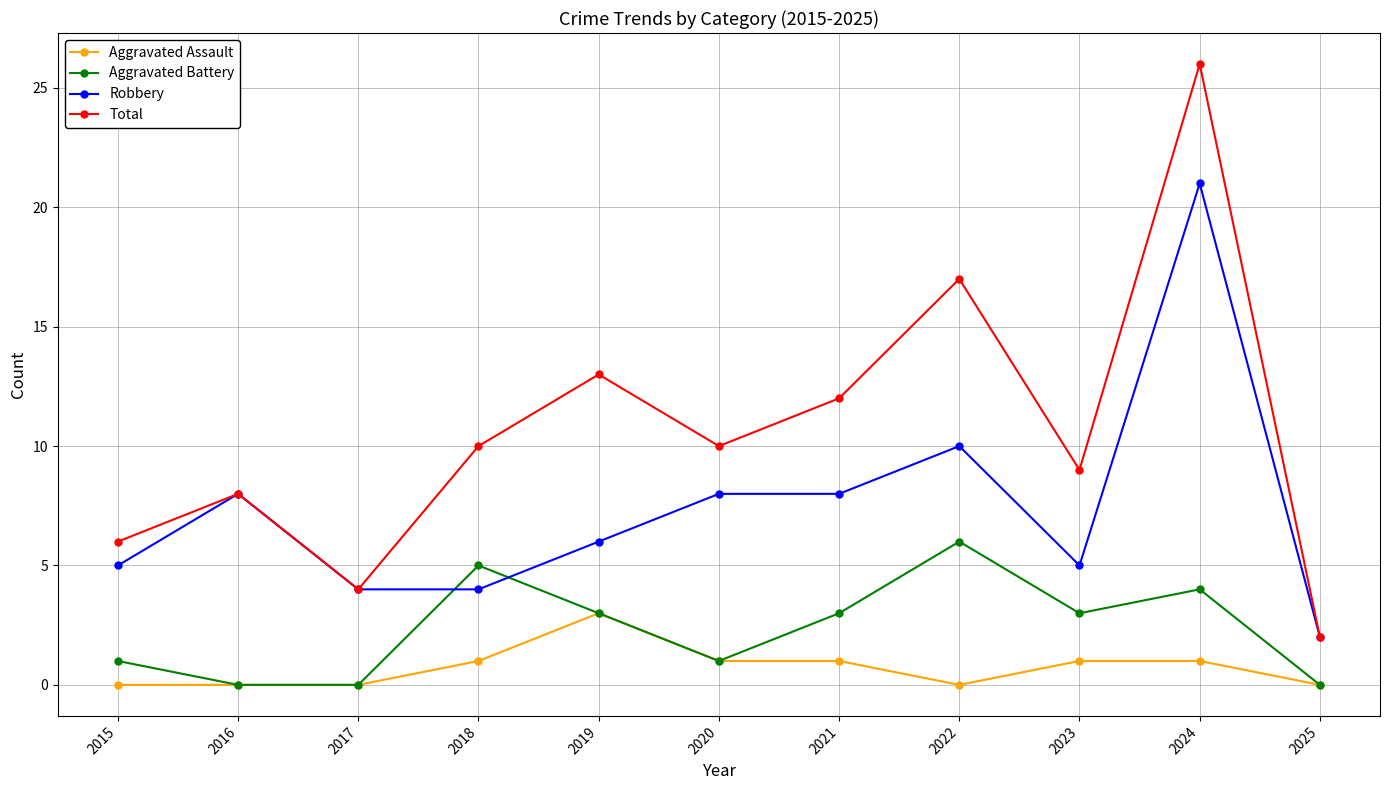

At which category does Aggravated Battery reach its first local peak?

2018